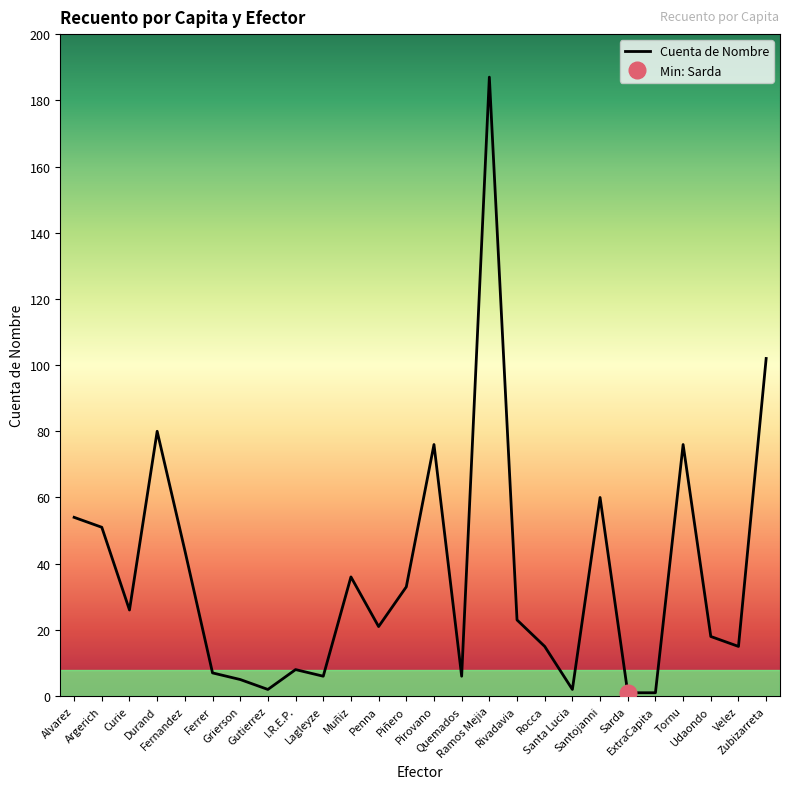

What is the difference between the maximum and minimum values?

186